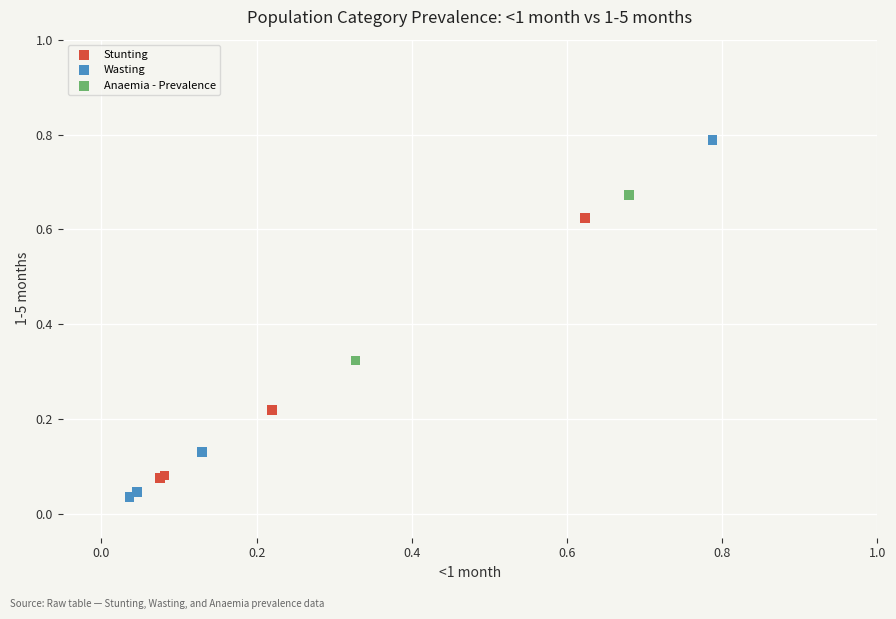

Which series contains the highest Y value?

Wasting